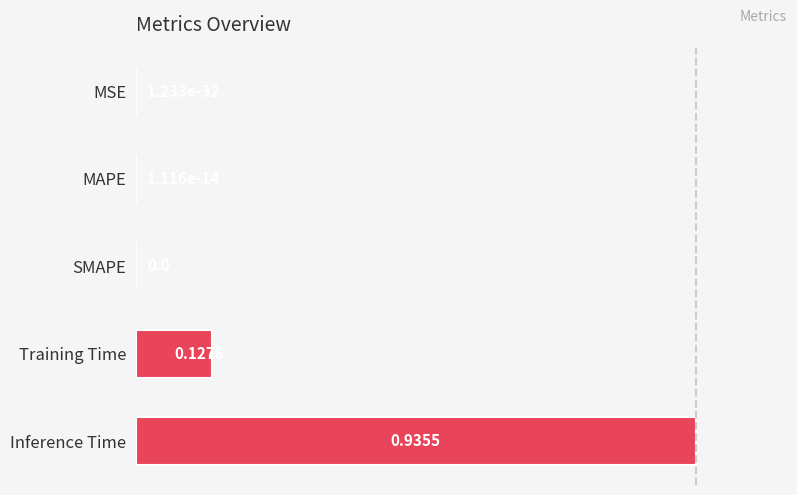

What is the sum of all values?

1.1